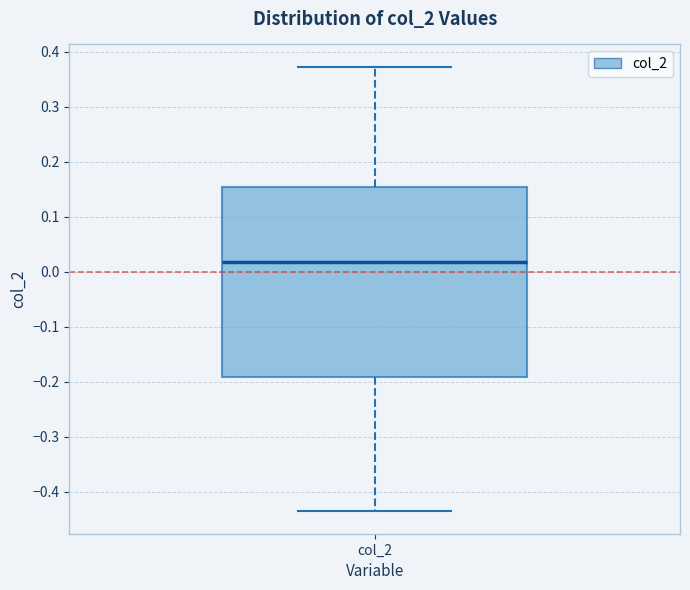

Transcribe this box plot: give where the median line is, the range the box spans, and where the two whiskers end, as read against the y-axis. The values are not printed on the chart, so give them approximately, as read against the axis.

median 0.02, box -0.19 to 0.15, whiskers -0.44 to 0.37